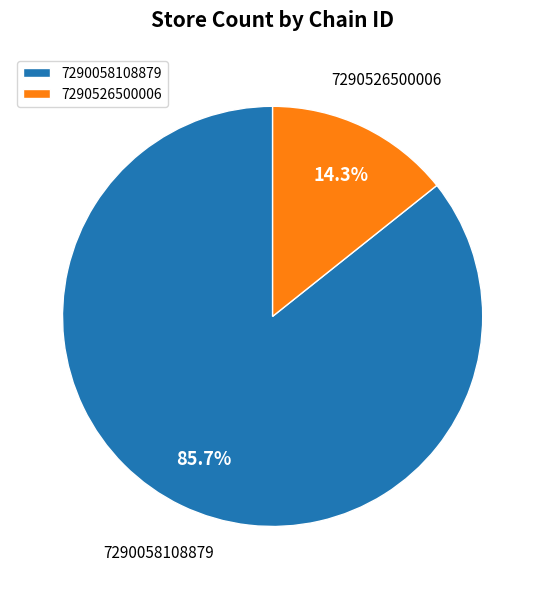

To the nearest percent, what is the difference between the largest and smallest slice percentages?

71%